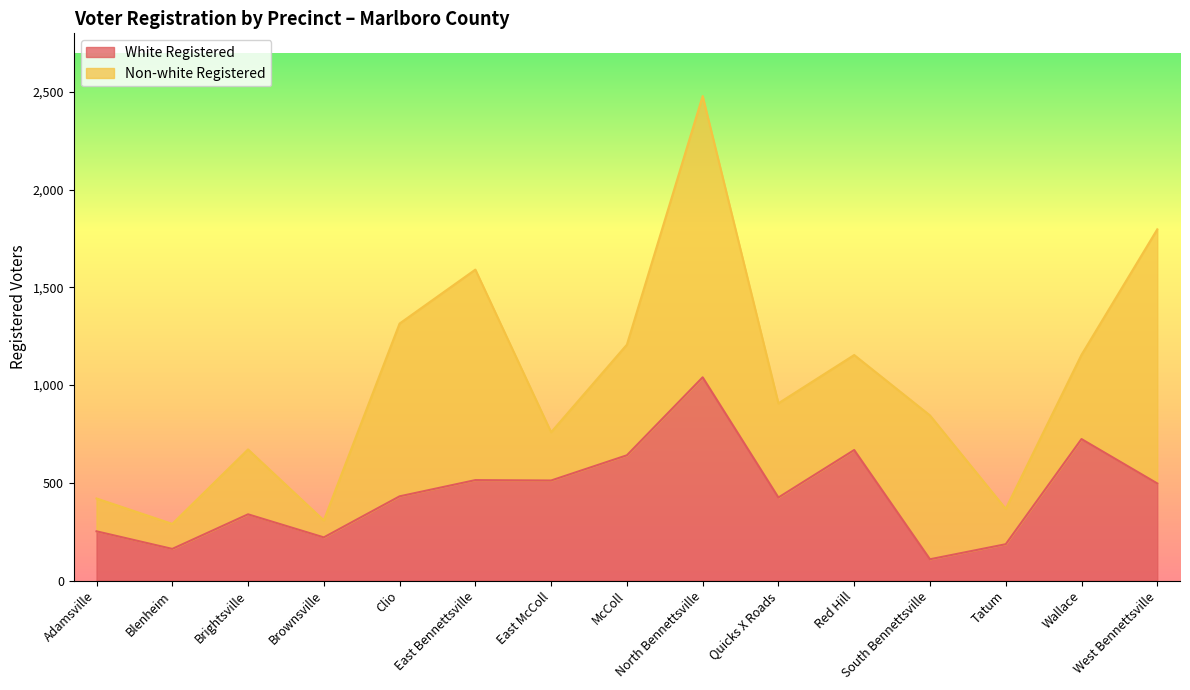

What is the lowest value of the White Registered series?

109